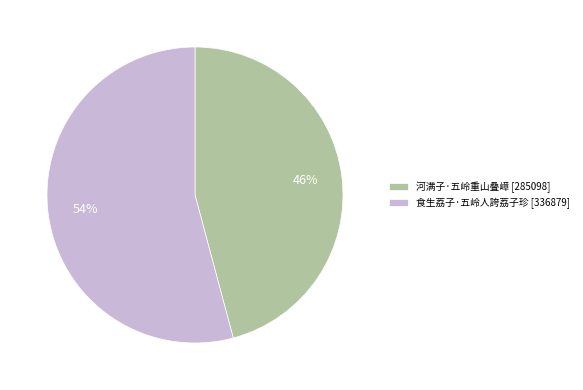

Is it true that 河满子·五岭重山叠嶂 is 46% of the pie?

True